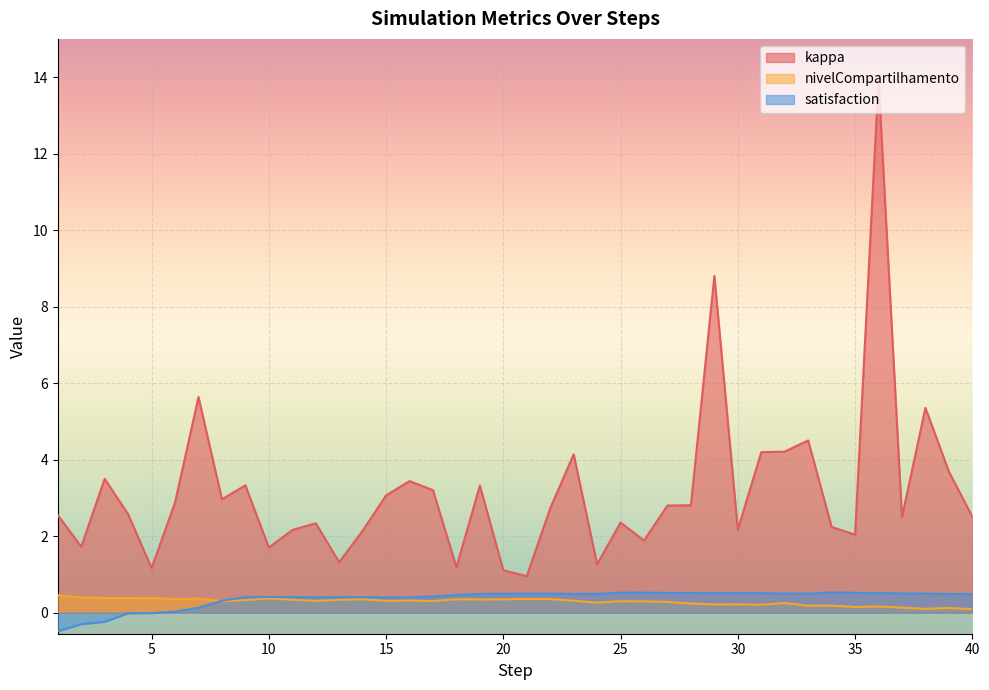

List the series in order of their peak value, highest first.

kappa, satisfaction, nivelCompartilhamento